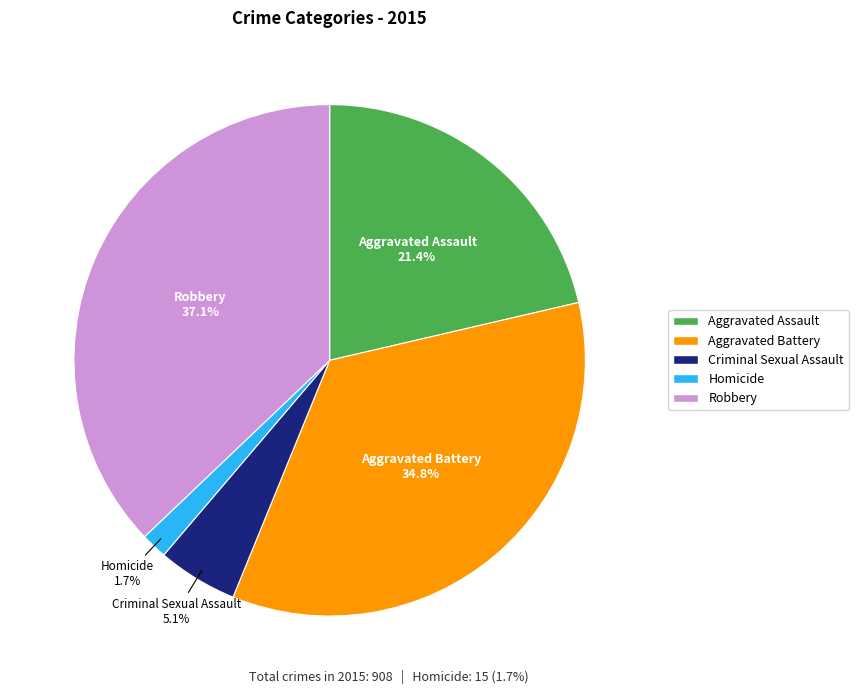

Combined, what portion of the pie is Aggravated Battery and Homicide?

36.5%